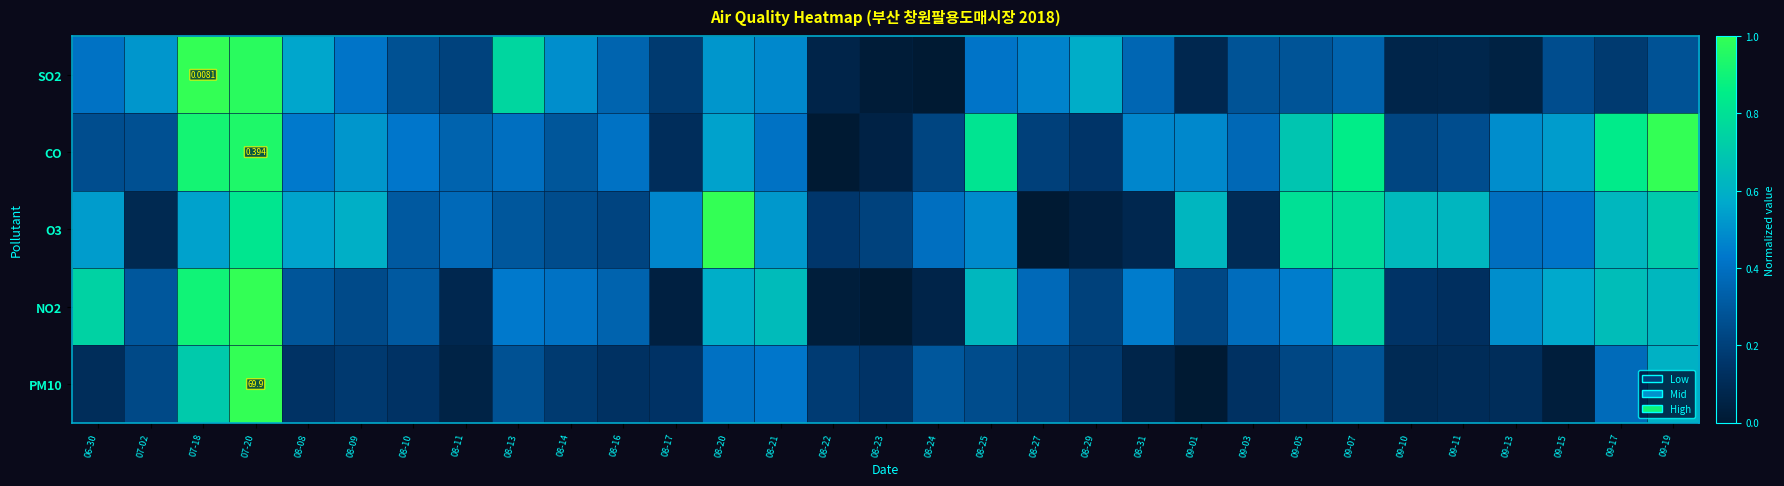

At which category is the sum across all series the highest?

07-20